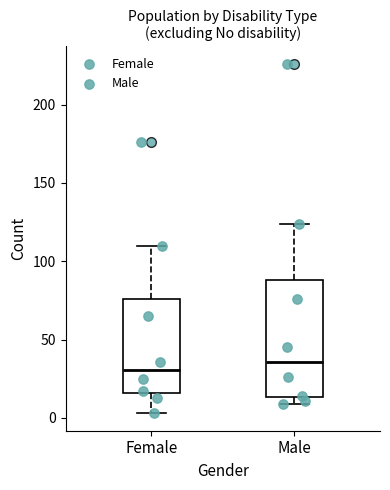

Reading left to right, read every box against the y-axis: the position of its median line, the range the box covers, and the ends of its whiskers. The values are not printed on the chart, so give them approximately, as read against the axis.

Female: median 30, box 15 to 75, whiskers 5 to 110
Male: median 35, box 15 to 90, whiskers 10 to 125